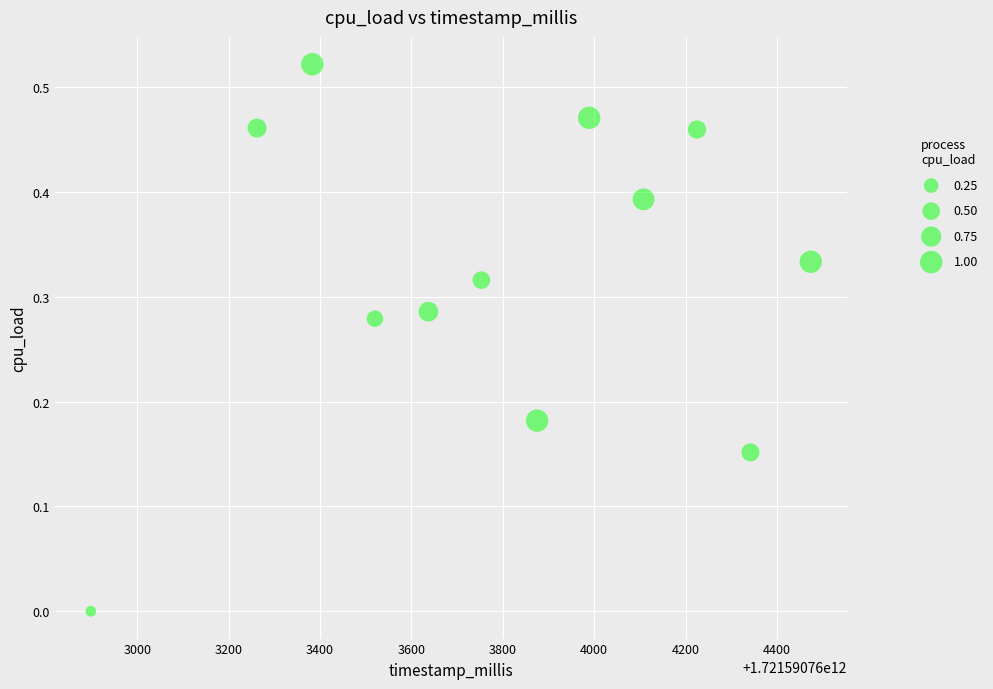

What is the average X value?

1721590763788.8